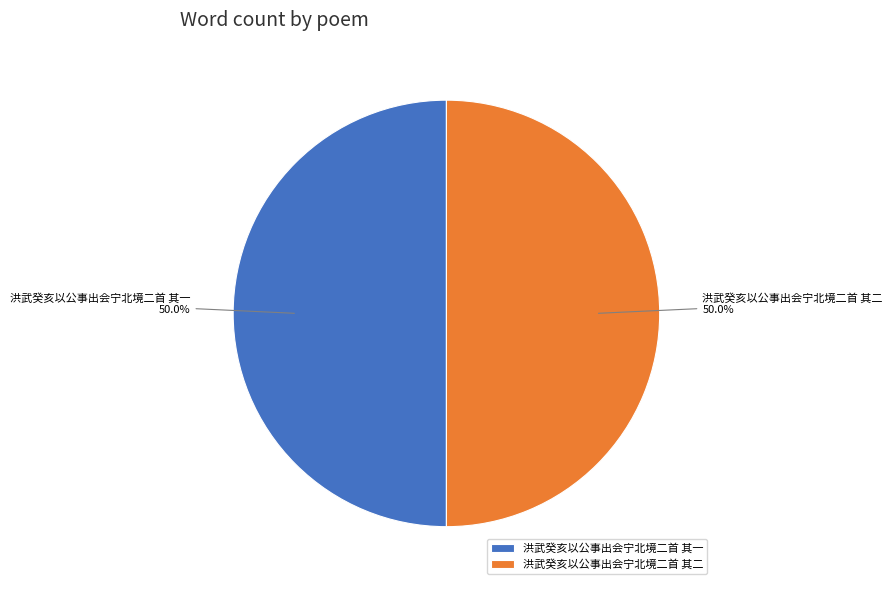

What percentage do 洪武癸亥以公事出会宁北境二首 其二 and 洪武癸亥以公事出会宁北境二首 其一 together represent?

100.0%